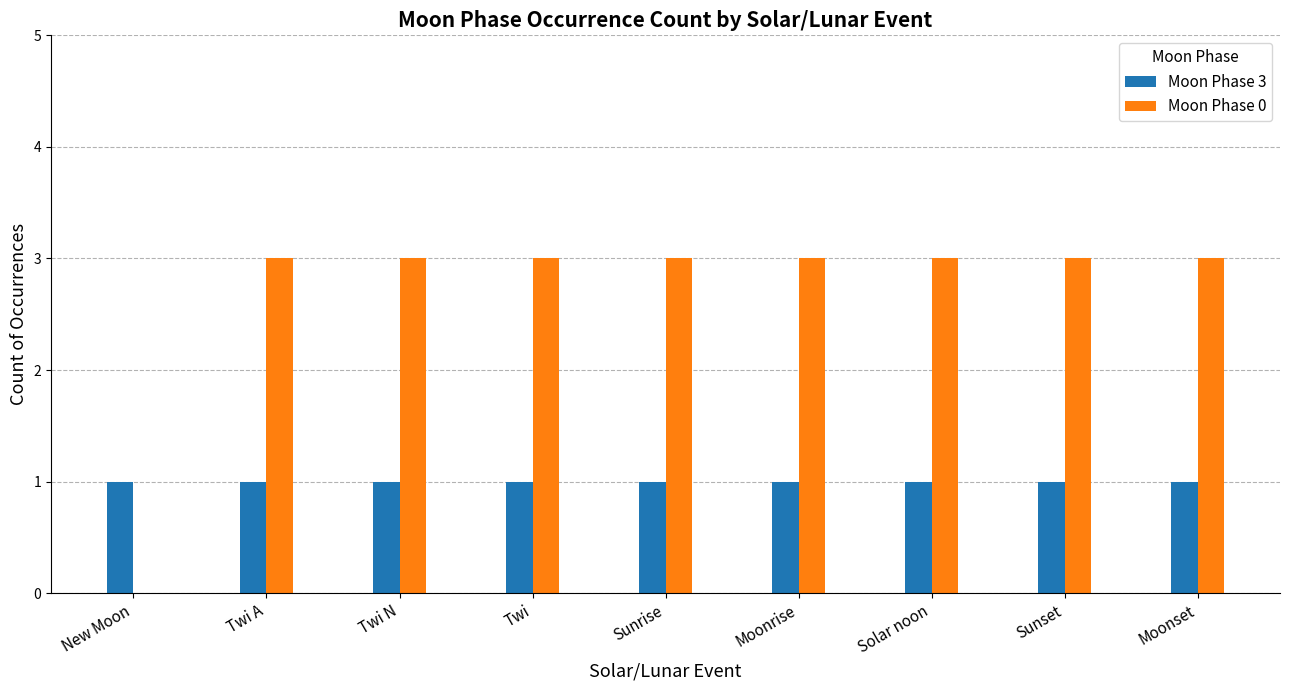

The Moon Phase 0 series shows 1 at Solar noon. True or false?

False